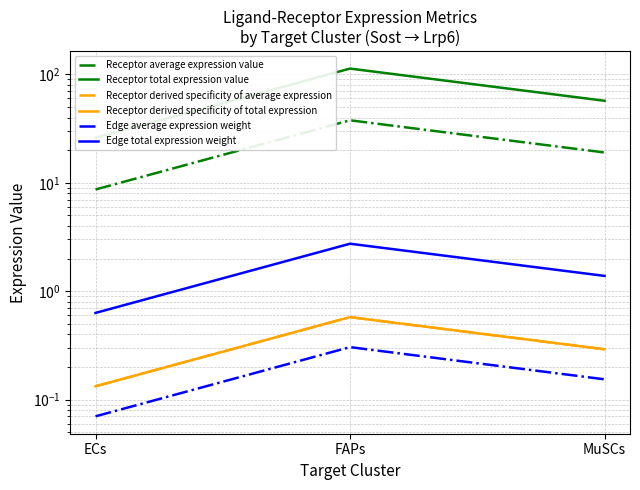

Is this an area chart (filled region under the line)?

No